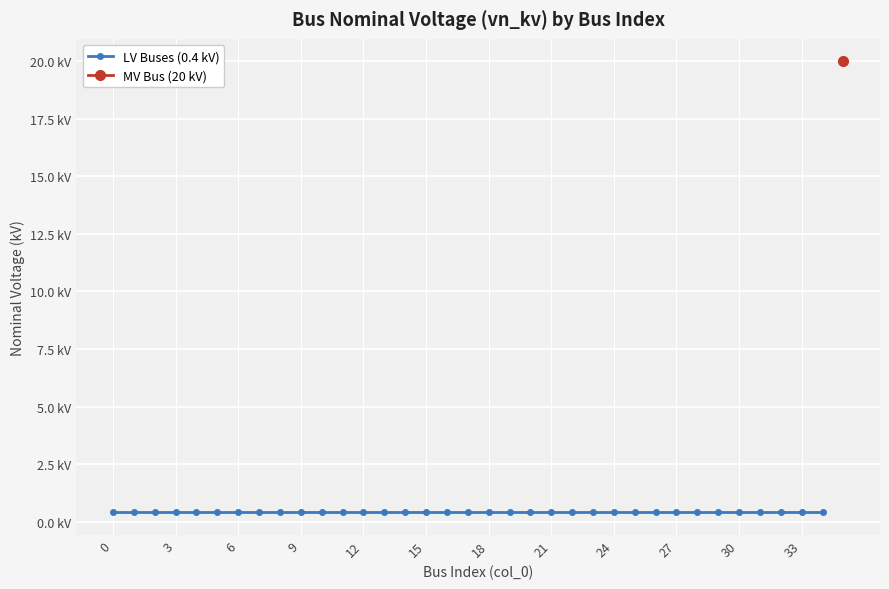

Reading left to right, extract all data points from this chart.

0.4	0.4	0.4	0.4	0.4	0.4	0.4	0.4	0.4	0.4	0.4	0.4	0.4	0.4	0.4	0.4	0.4	0.4	0.4	0.4	0.4	0.4	0.4	0.4	0.4	0.4	0.4	0.4	0.4	0.4	0.4	0.4	0.4	0.4	0.4	20.0